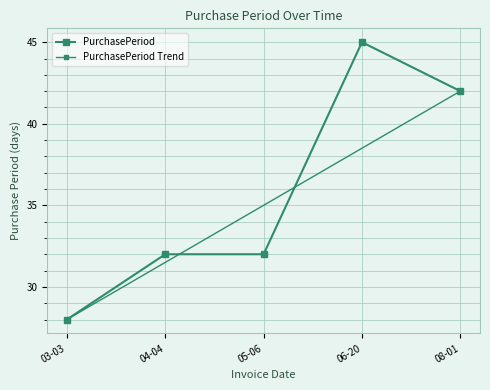

Between 08-01 and 03-03, which is larger?

08-01